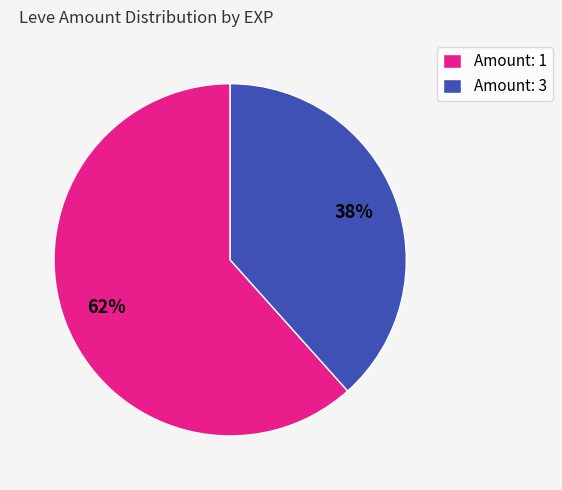

Rank the categories by value from lowest to highest.

Amount: 3, Amount: 1